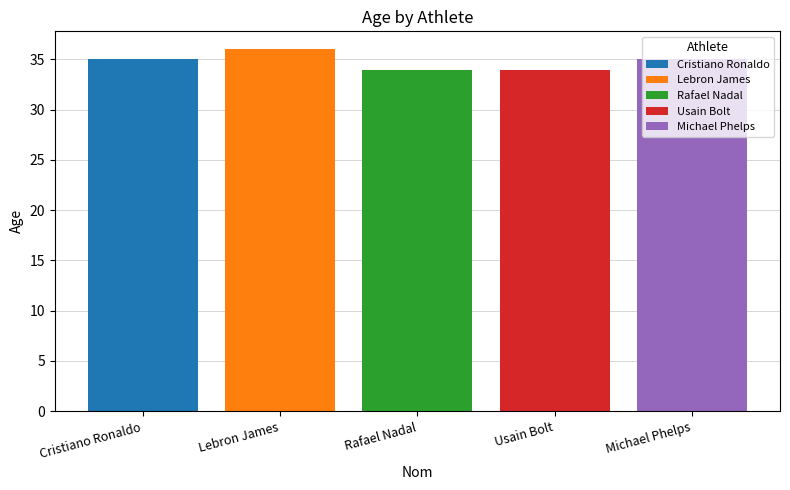

What value does the Michael Phelps series have at Rafael Nadal?

35